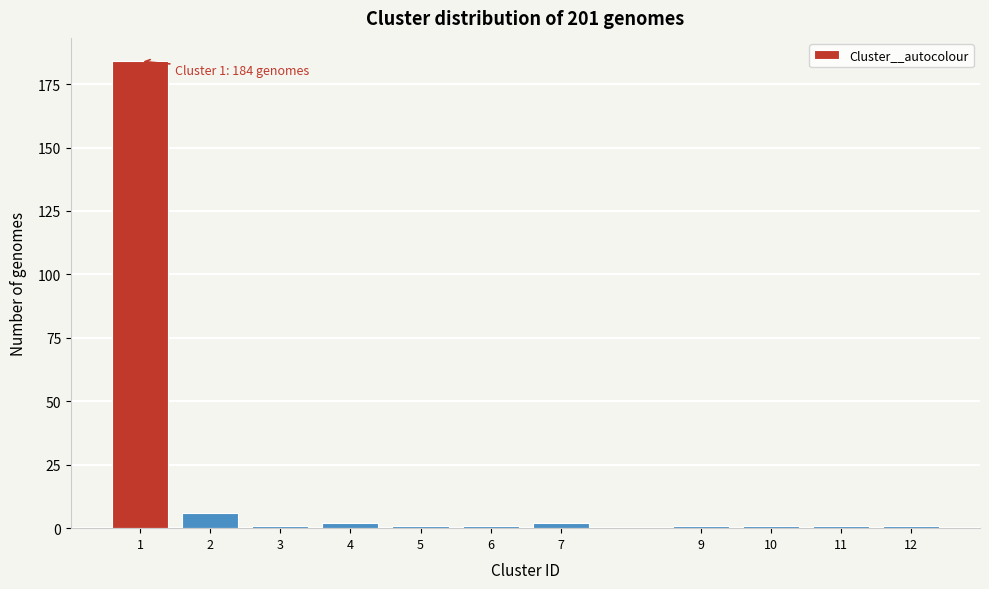

Reading left to right, what are all the values shown in this chart?

1=184	2=6	3=1	4=2	5=1	6=1	7=2	9=1	10=1	11=1	12=1